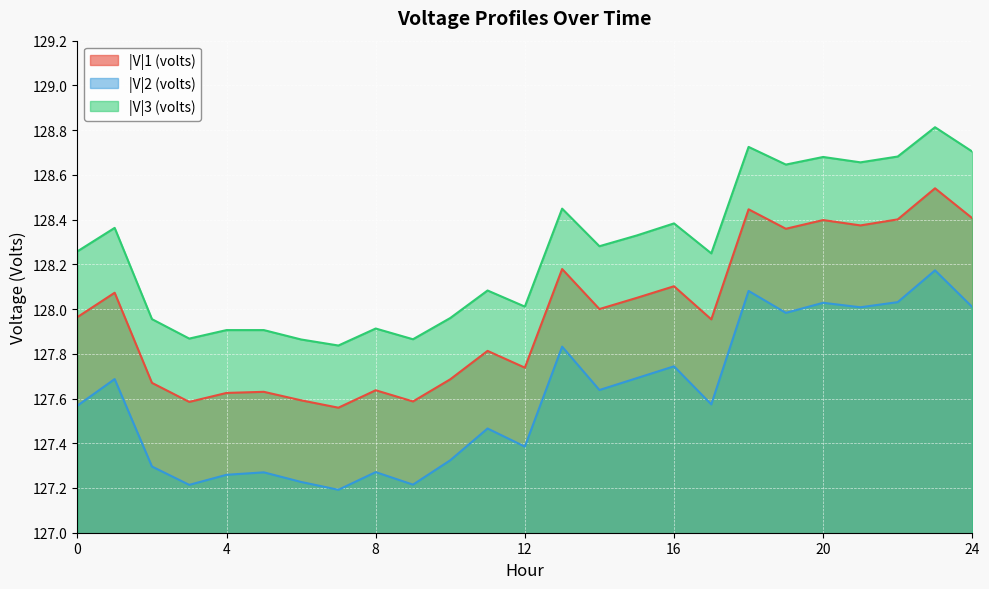

At which label does |V|3 (volts) reach its peak?

23